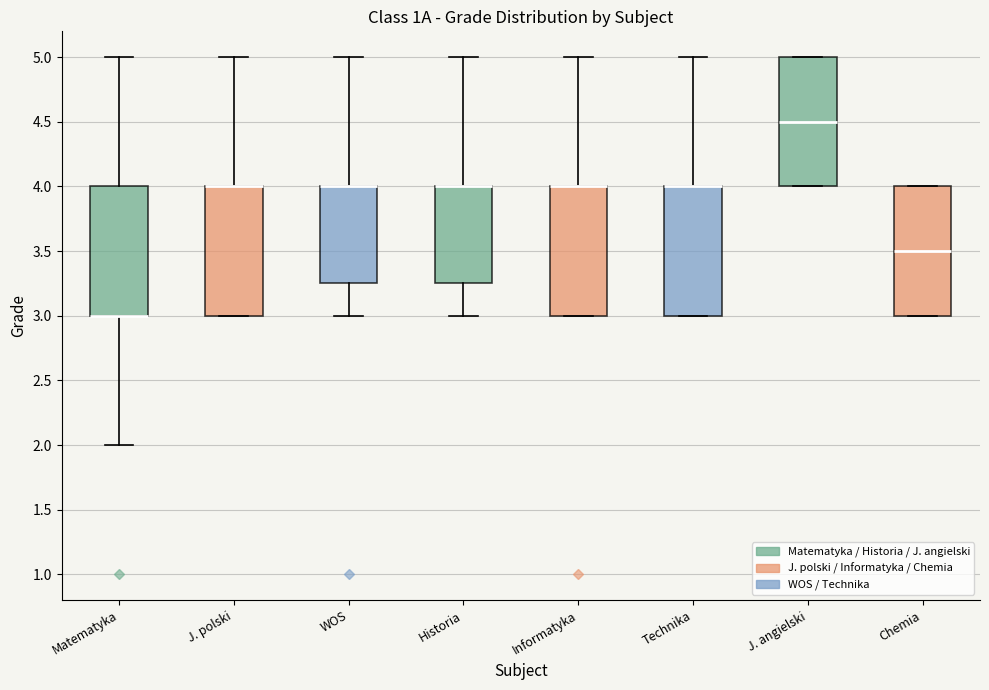

Where is the upper edge of the box for J. polski on the y-axis? The values are not printed on the chart, so give them approximately, as read against the axis.

4.00